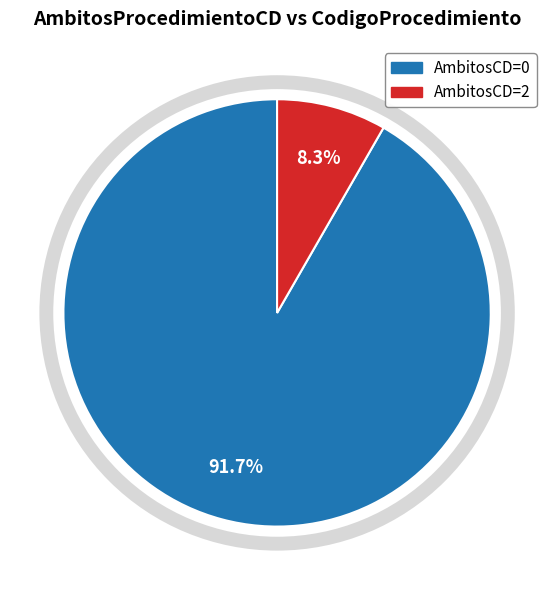

Is there a majority slice in this chart?

Yes